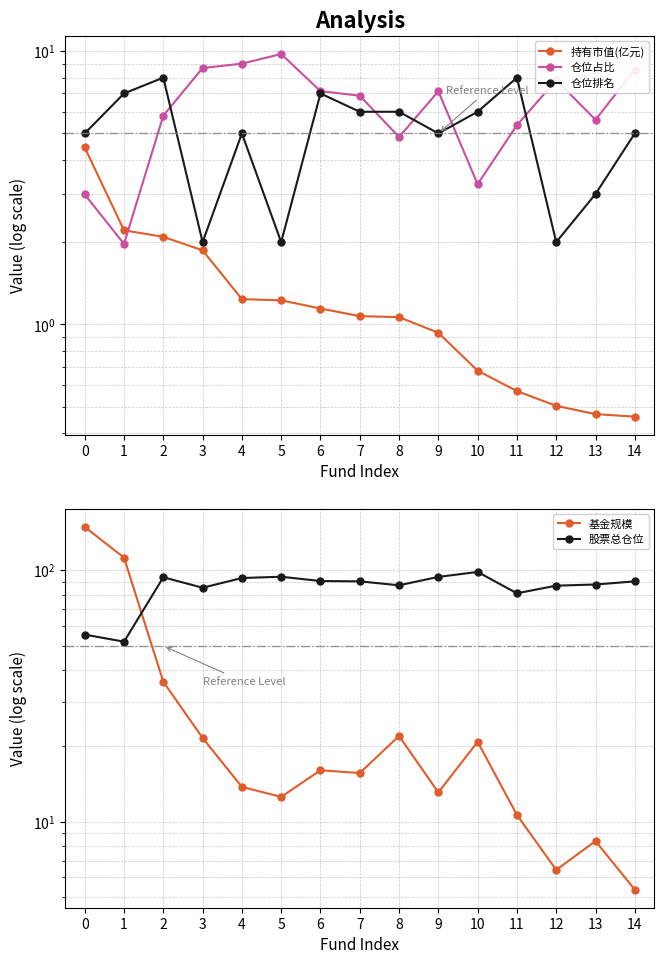

What is the value of the 仓位占比 point at the 11th from the left?

3.3